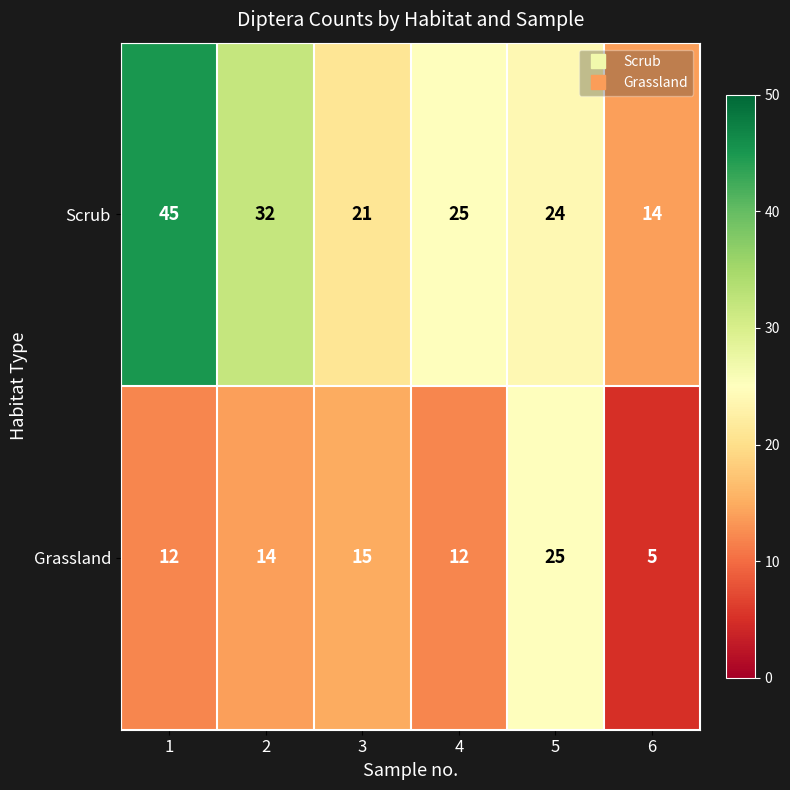

Reading left to right, extract all data points from this chart.

Scrub: 1=45	2=32	3=21	4=25	5=24	6=14
Grassland: 1=12	2=14	3=15	4=12	5=25	6=5